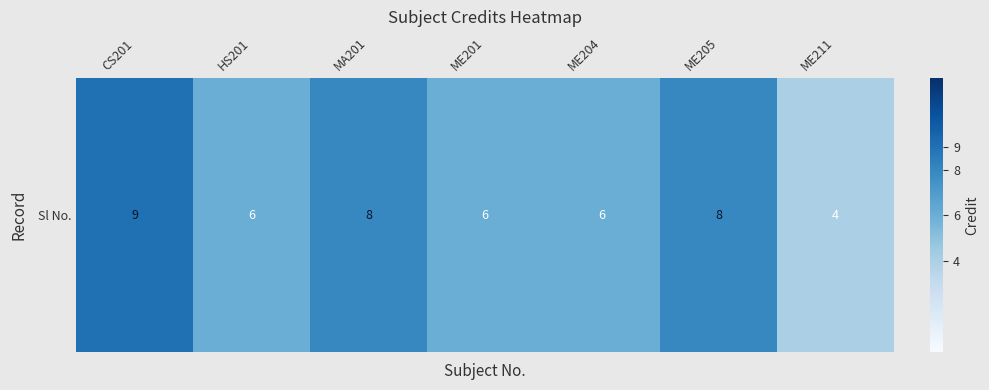

At which label does the data first exceed 6?

CS201